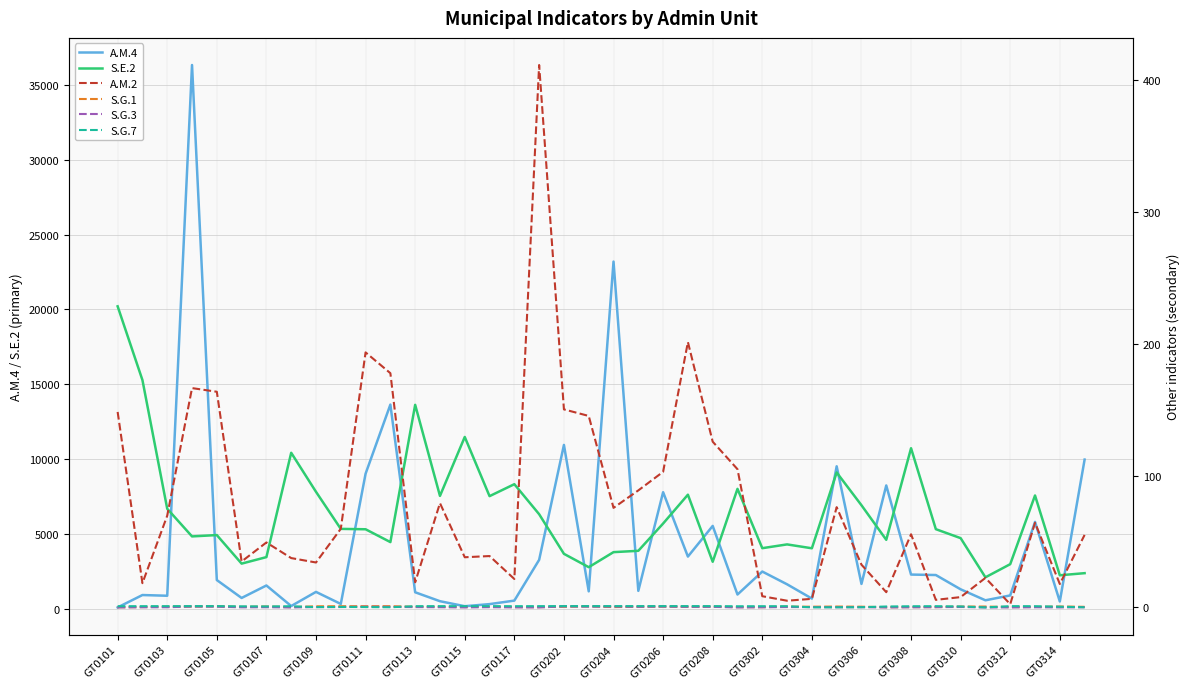

Count the number of categories in the chart.

40